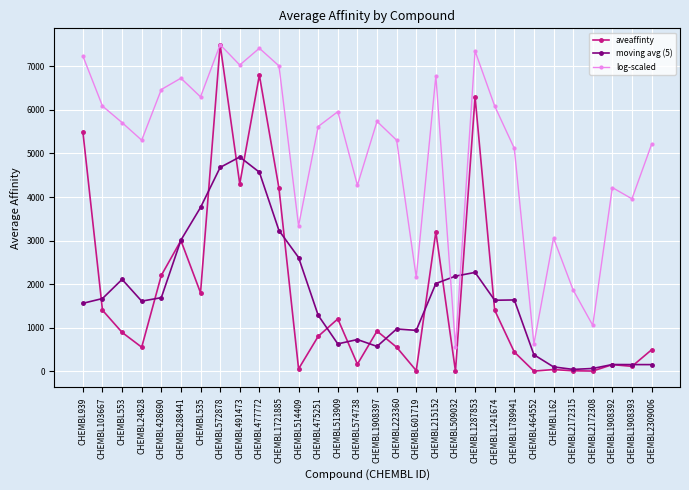

Which category has the highest value across all series?

CHEMBL572878